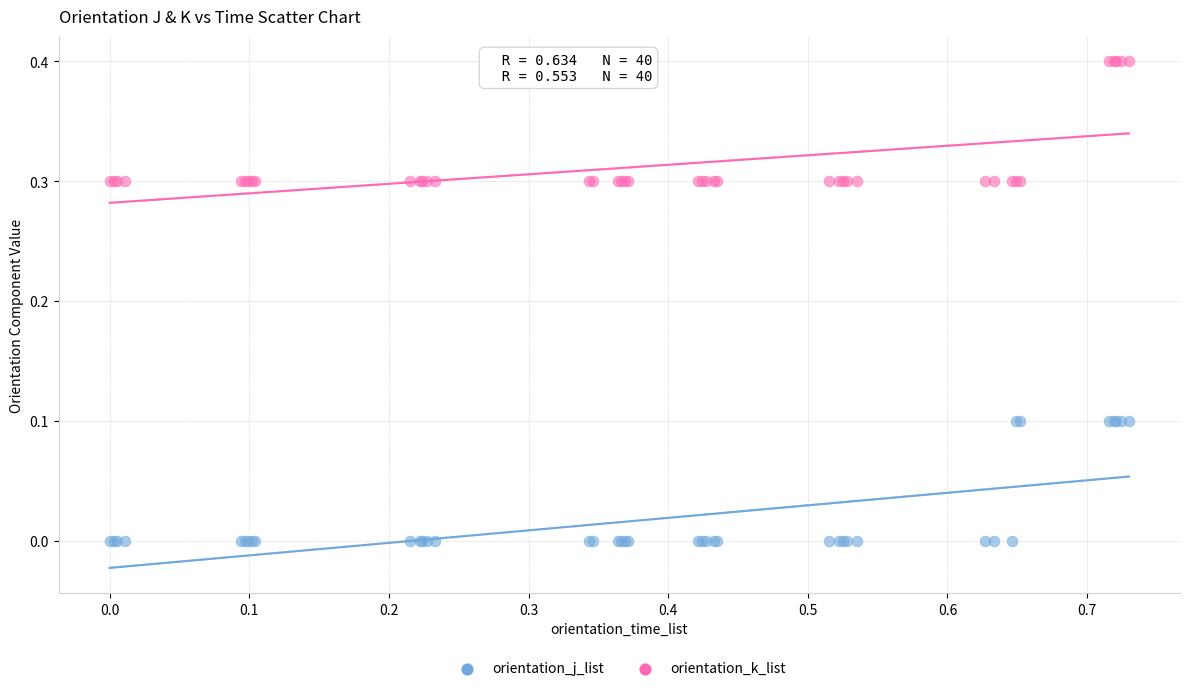

Which series reaches the minimum Y coordinate?

orientation_k_list